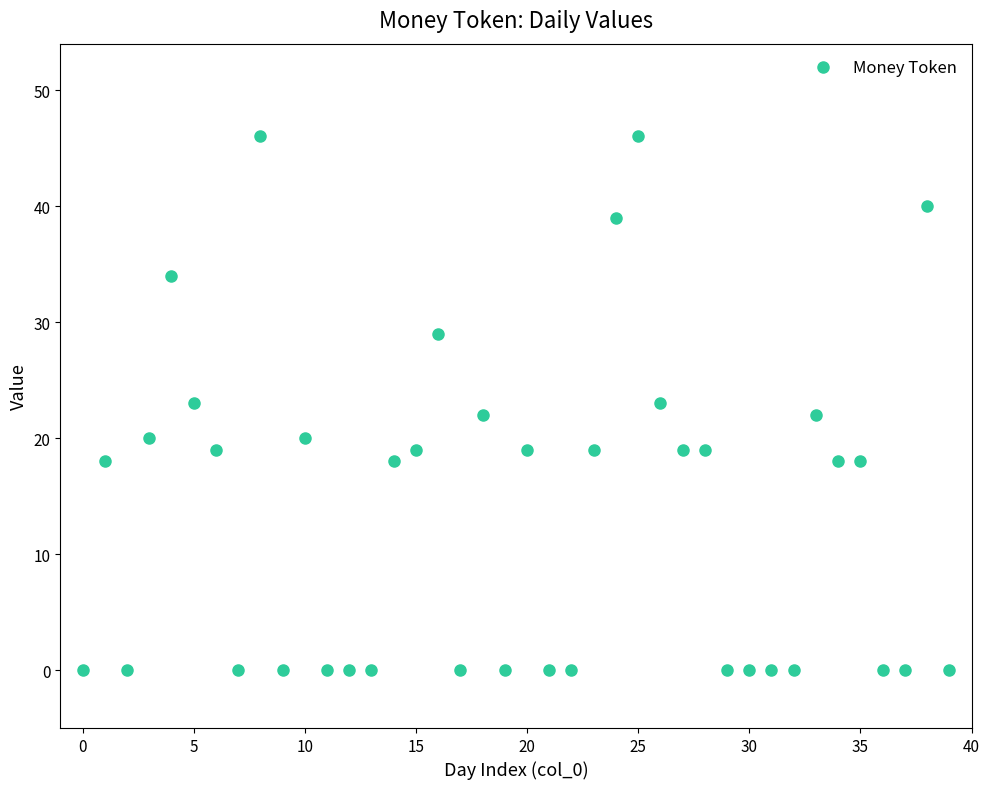

Count the number of points in this scatter plot.

40